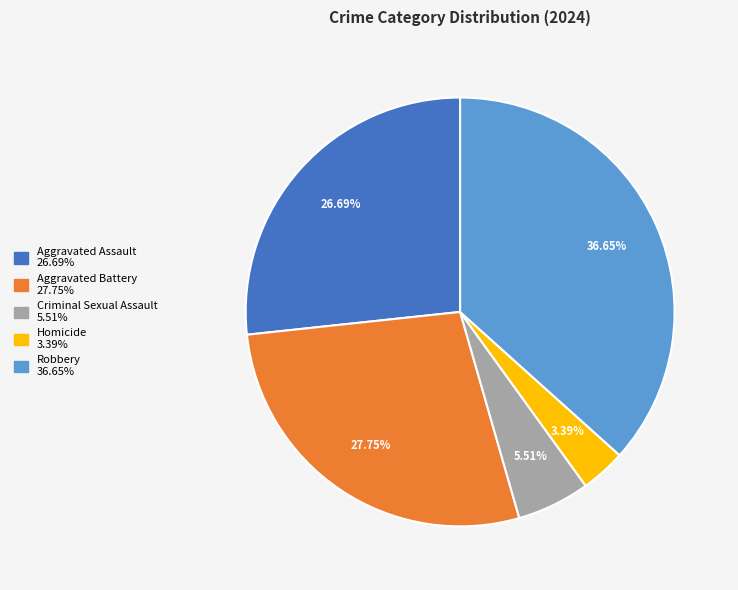

How much of the chart is everything except Homicide?

96.6%